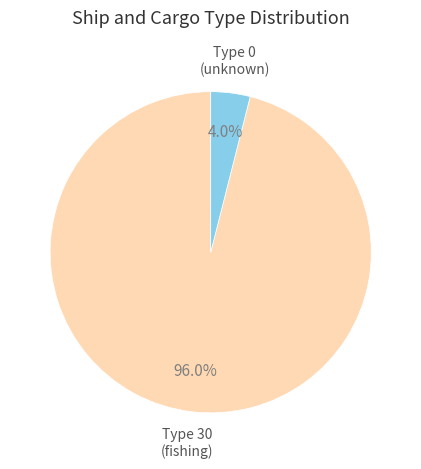

To the nearest percent, what is the average slice percentage?

50%